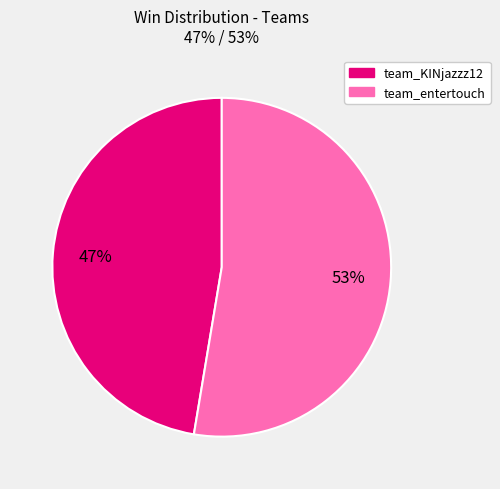

Count the number of slices in the pie.

2